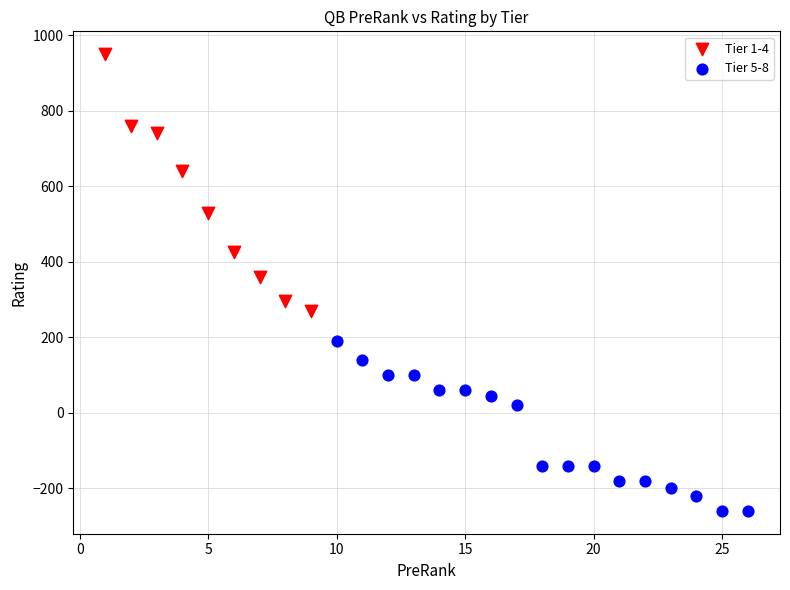

Which series contains the highest Y value?

Tier 1-4